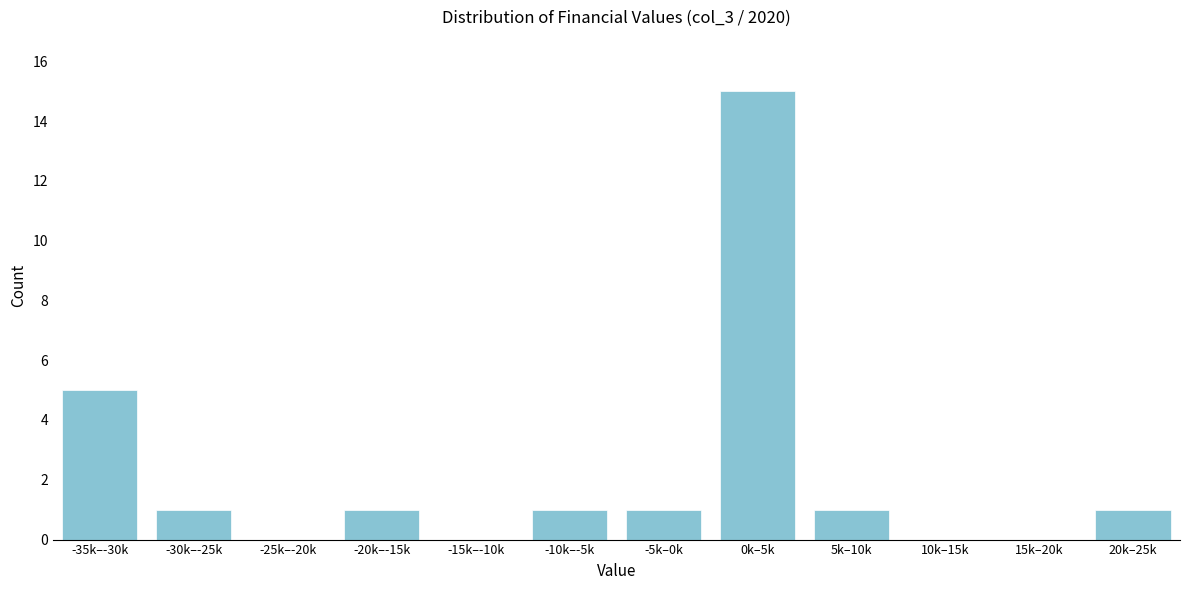

Reading left to right, extract all data points from this chart.

-35k–-30k=5	-30k–-25k=1	-25k–-20k=0	-20k–-15k=1	-15k–-10k=0	-10k–-5k=1	-5k–0k=1	0k–5k=15	5k–10k=1	10k–15k=0	15k–20k=0	20k–25k=1